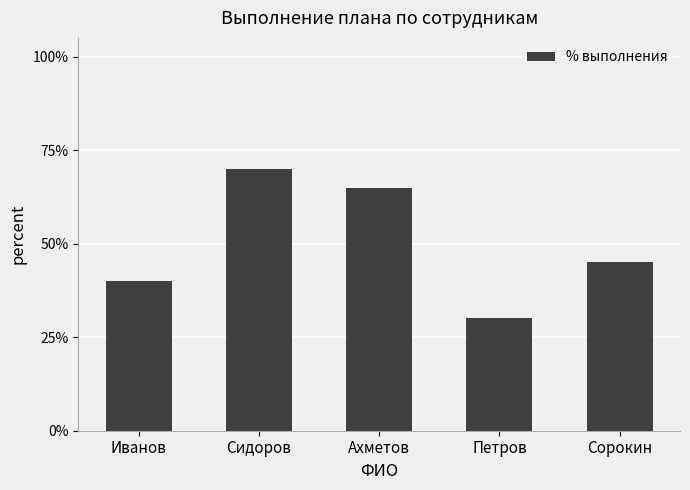

Which label corresponds to the smallest value in the chart?

Петров